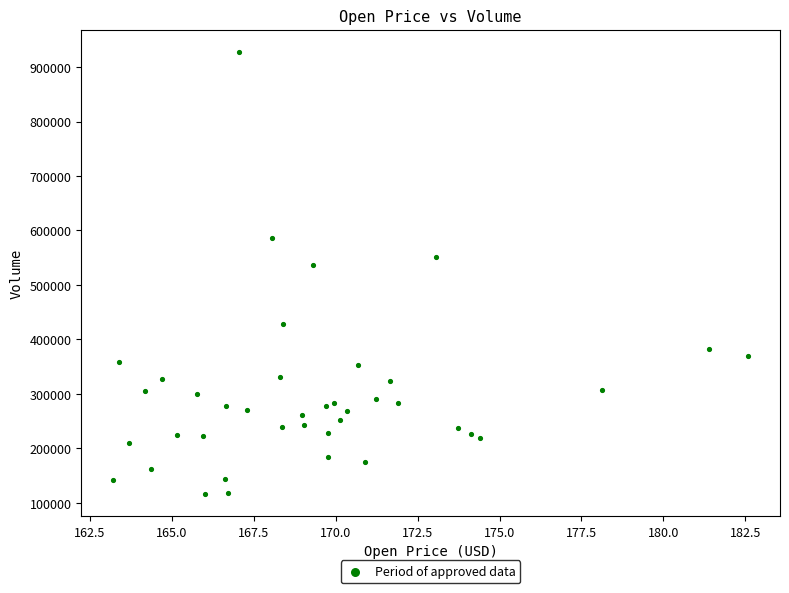

What Y value in the scatter plot is closest to 522050?

537400